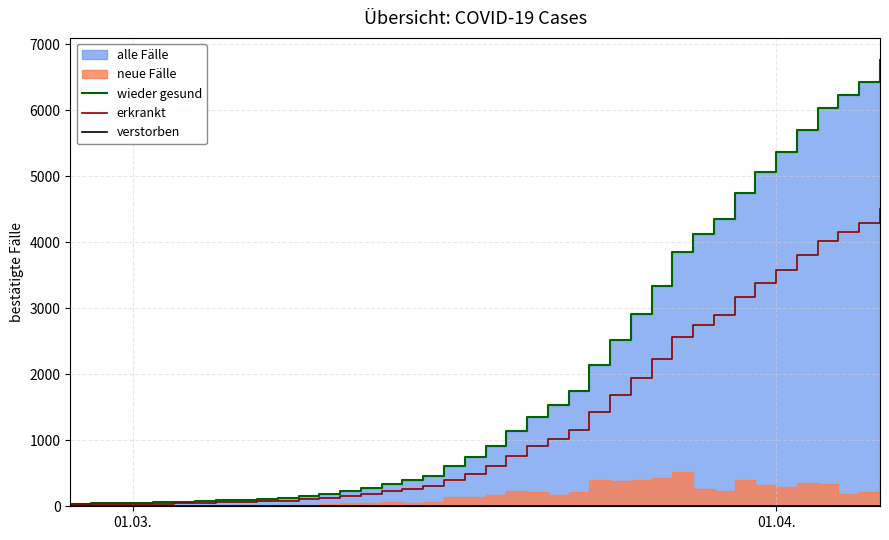

What is the value of the wieder gesund point at the 28th from the left?

2921